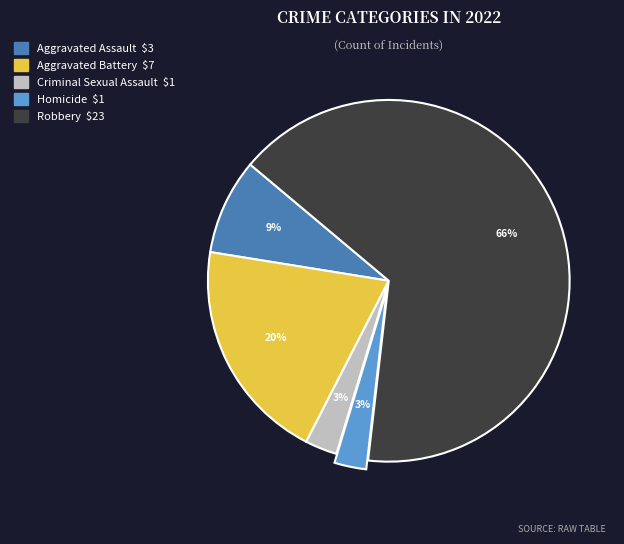

Count the number of slices in the pie.

5